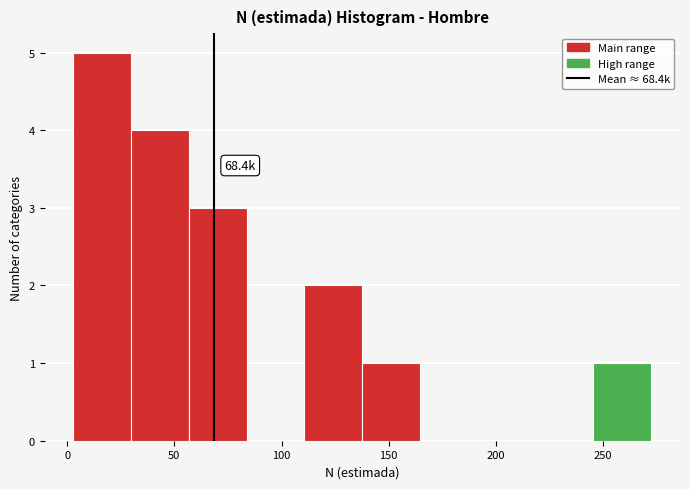

Over which range of the x-axis is the bar tallest?

5 to 30